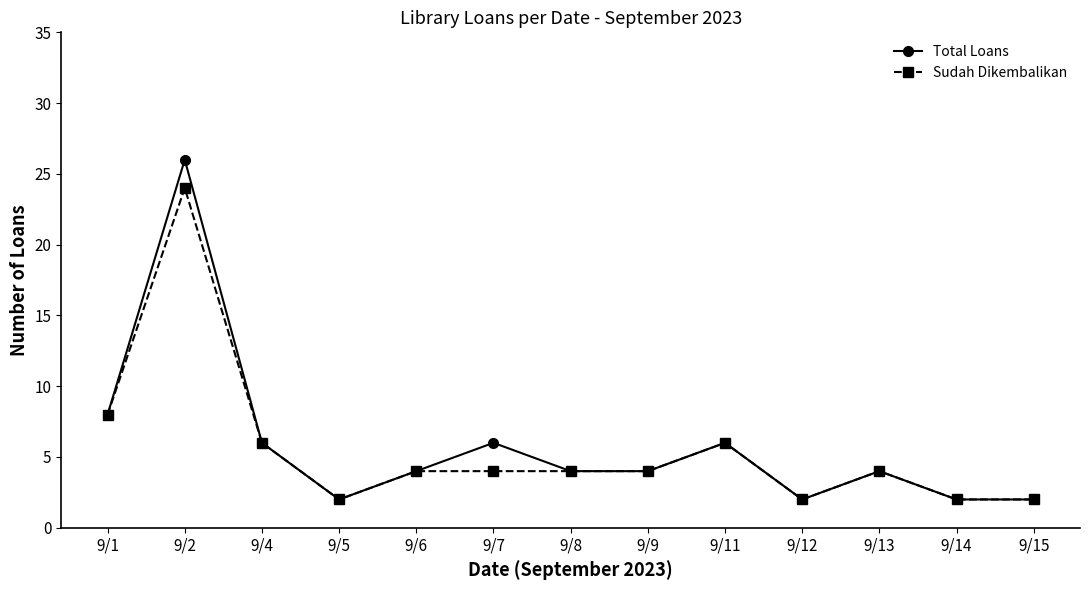

Is this an area chart (filled region under the line)?

No